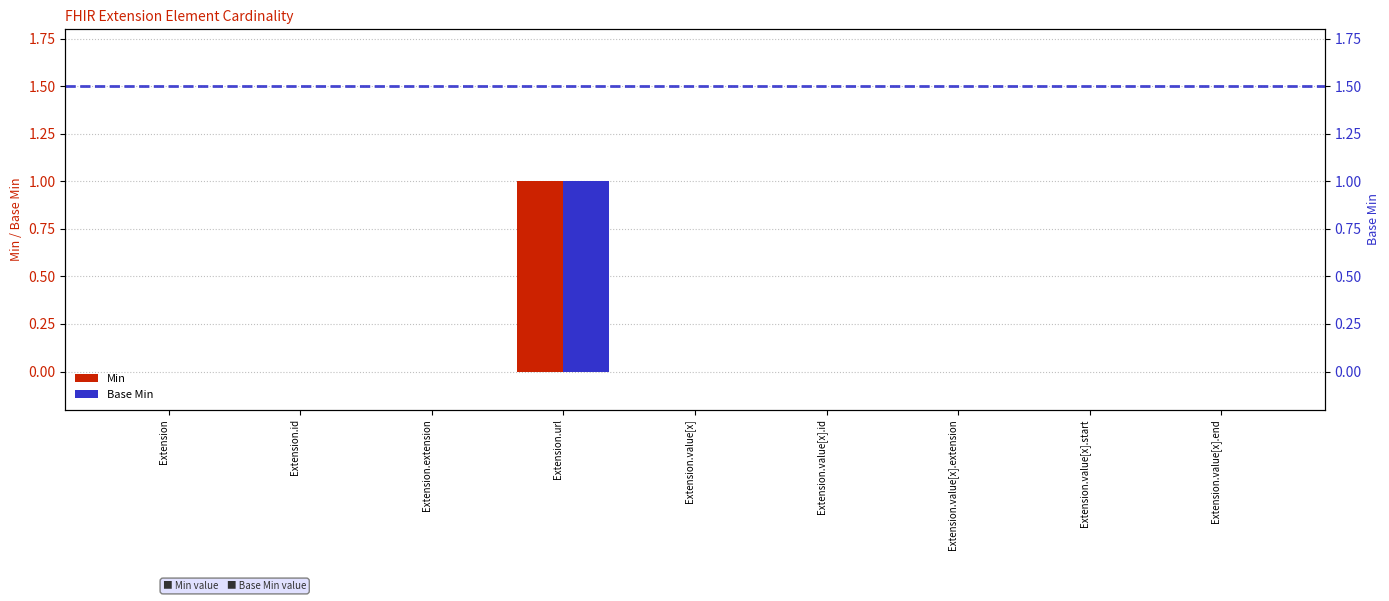

What is the label of the 6th bar from the right?

Extension.url